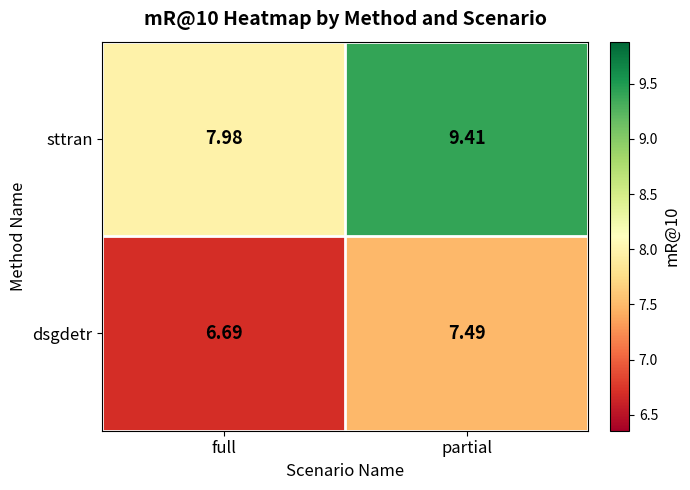

Which category has the lowest value in the dsgdetr series?

full